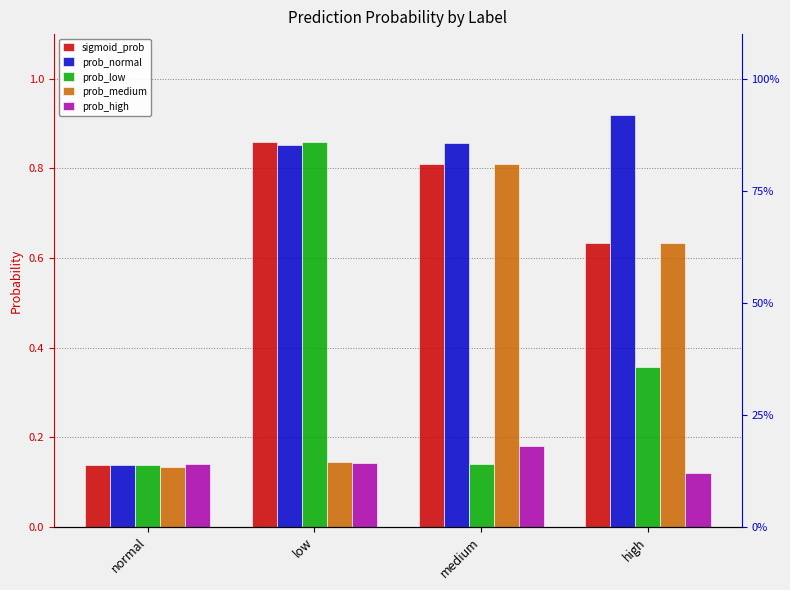

What is the average value of the prob_normal series?

0.7